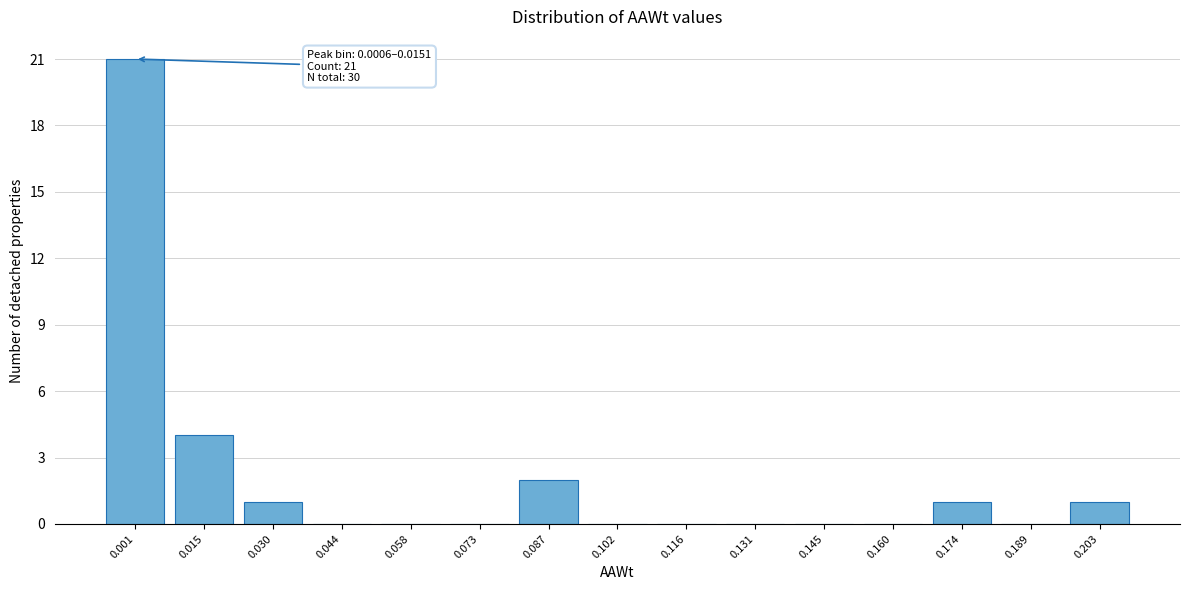

Reading left to right, transcribe all the data shown in this chart.

0.001=21	0.015=4	0.030=1	0.044=0	0.058=0	0.073=0	0.087=2	0.102=0	0.116=0	0.131=0	0.145=0	0.160=0	0.174=1	0.189=0	0.203=1